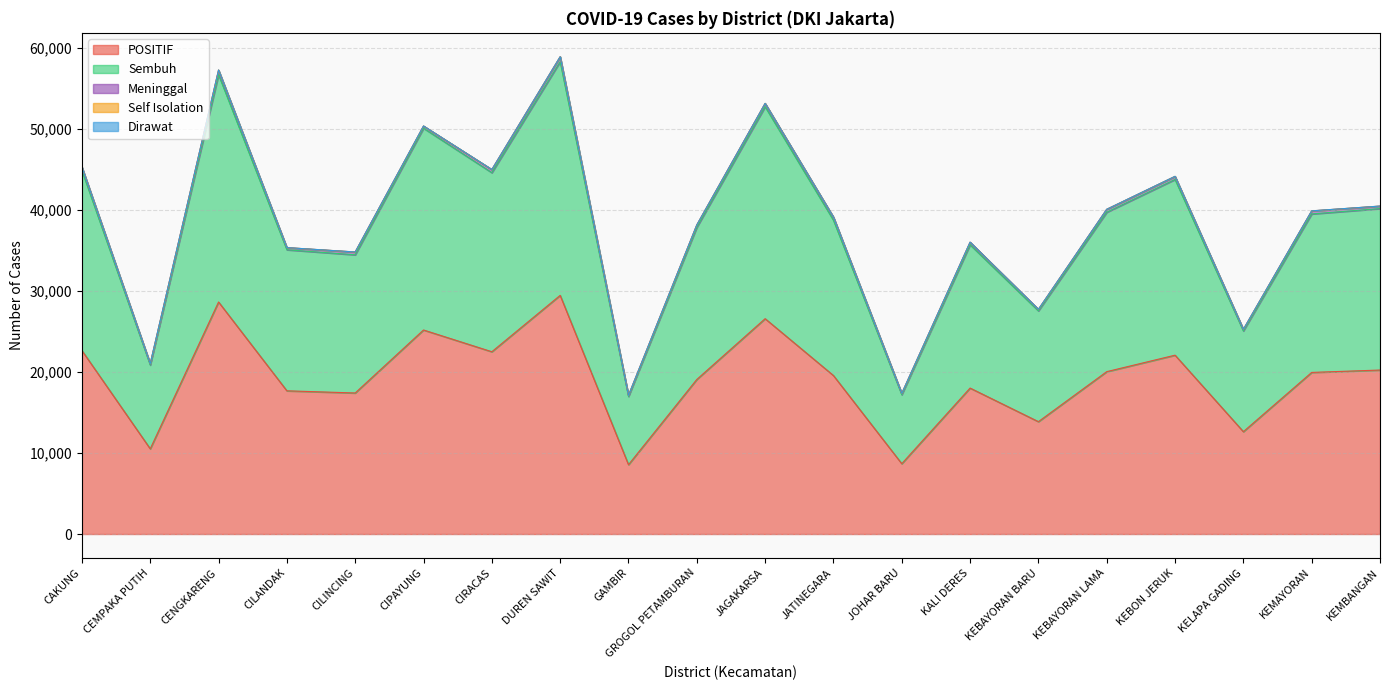

At CEMPAKA PUTIH, list the series in order from largest to smallest.

POSITIF, Sembuh, Meninggal, Self Isolation, Dirawat